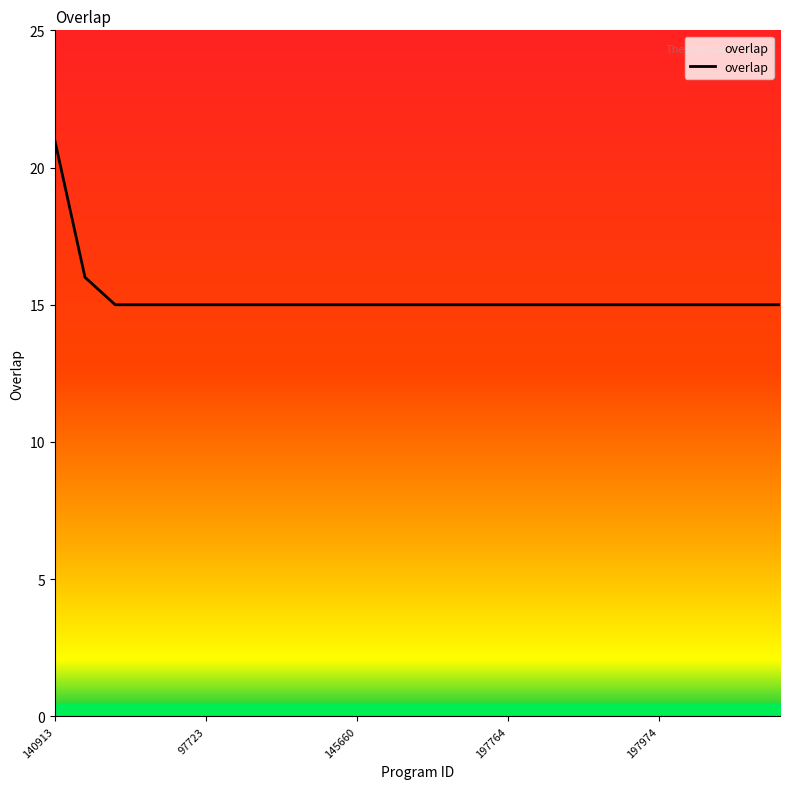

What is the greatest value displayed?

21